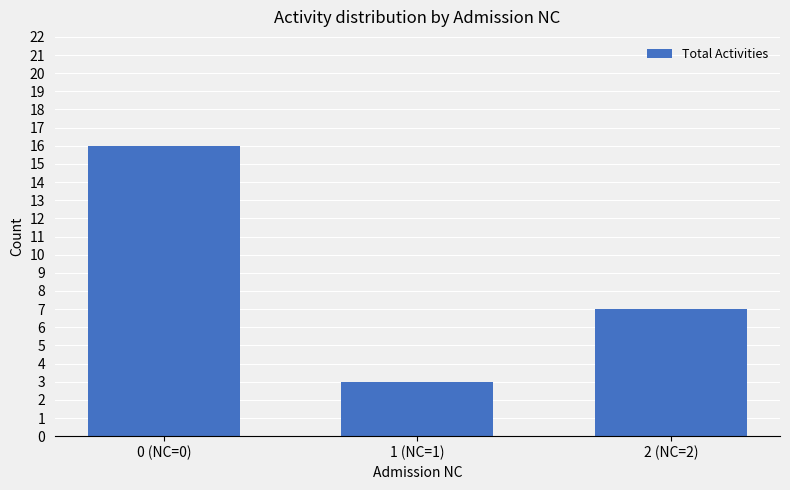

What is the maximum value shown in the chart?

16